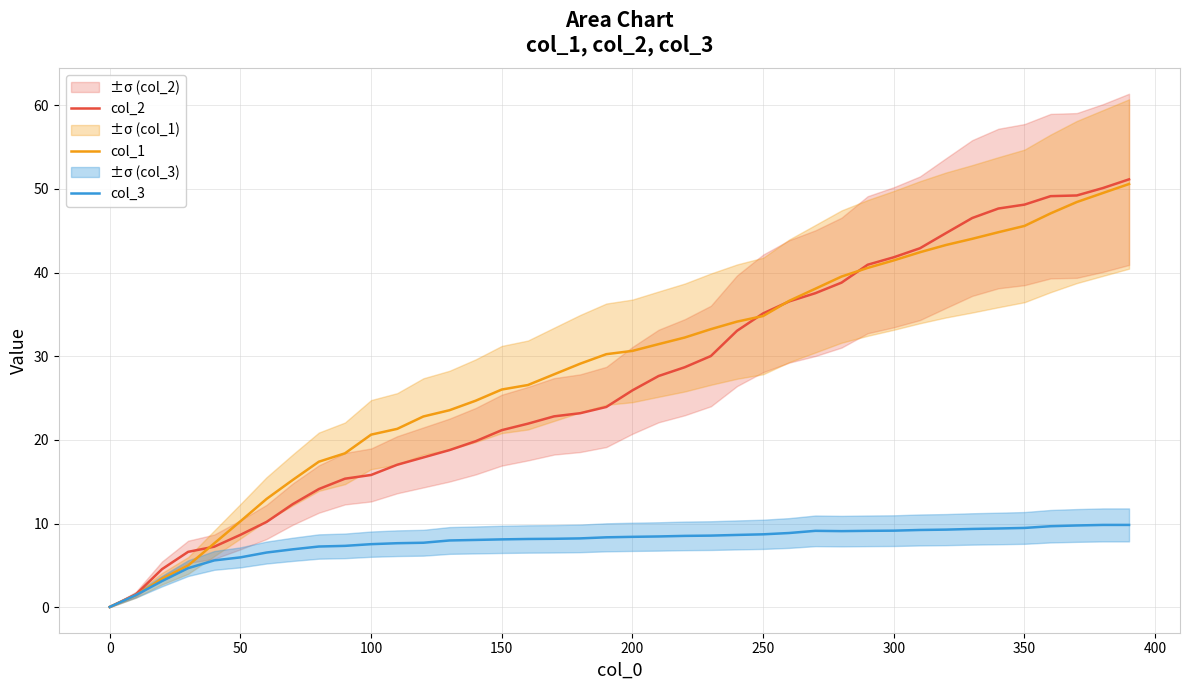

What is the approximate value of col_2 at 100?

15.8